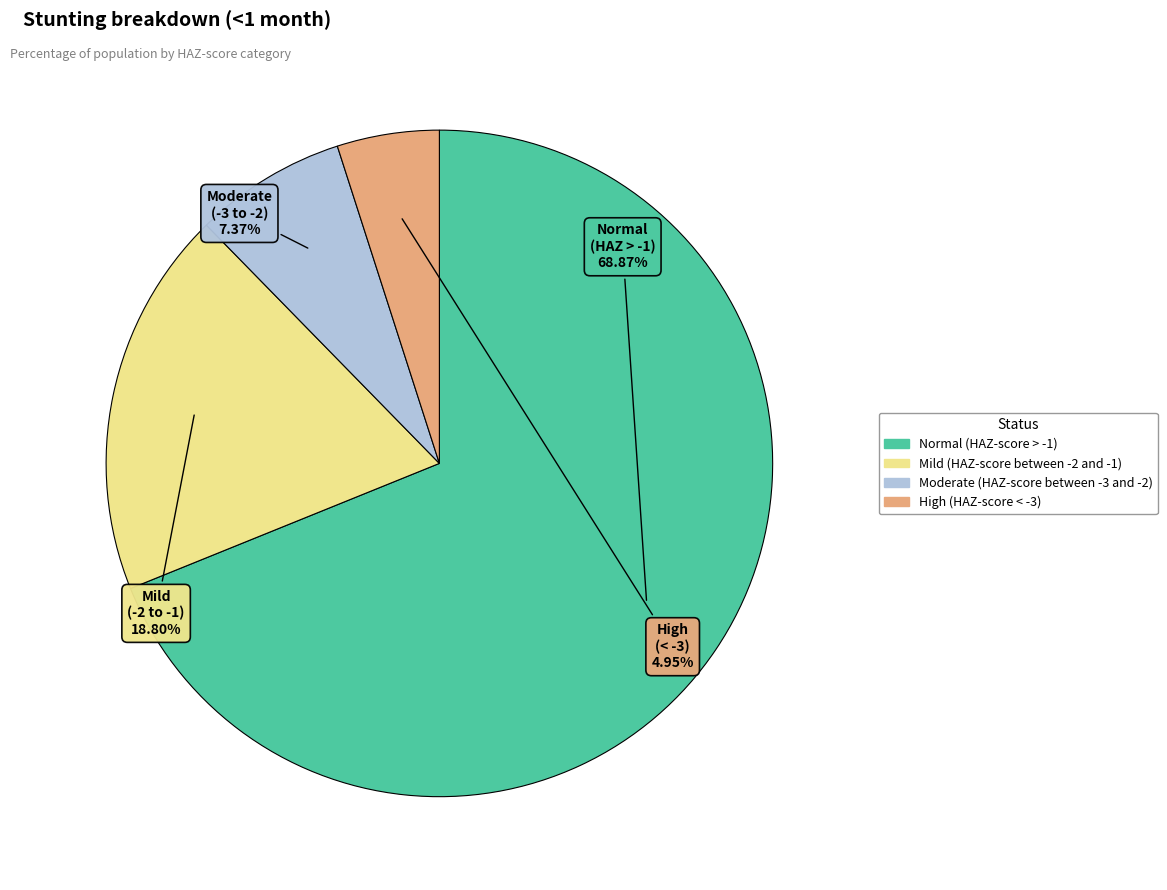

To the nearest percent, what portion does Normal (HAZ-score > -1) represent?

69%